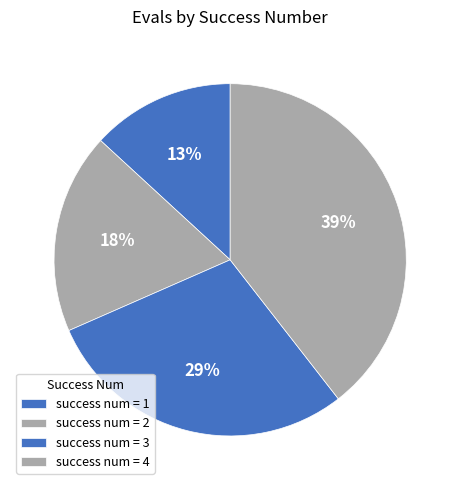

Rank the categories by value from highest to lowest.

4, 3, 2, 1